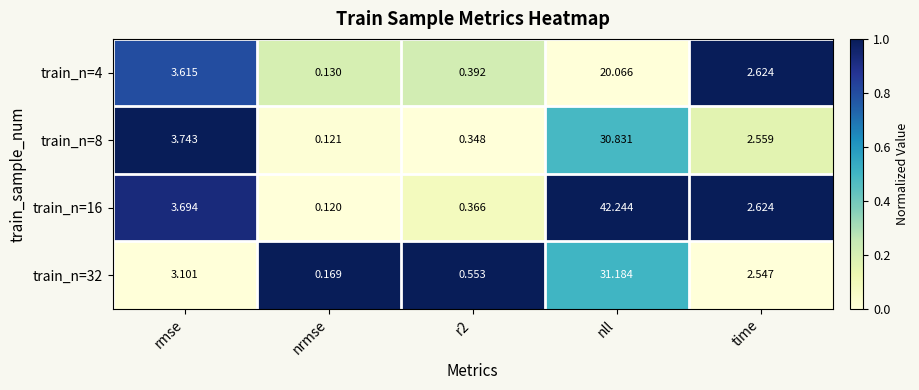

List the series in order of their peak value, lowest first.

train_n=4, train_n=8, train_n=32, train_n=16